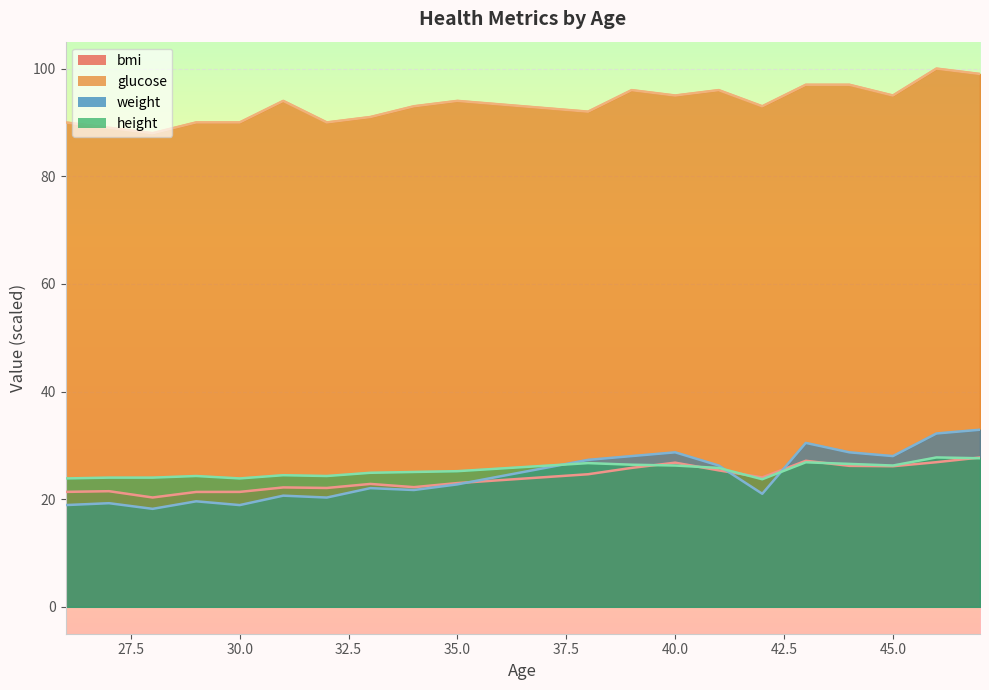

How many lines are shown in the chart?

4